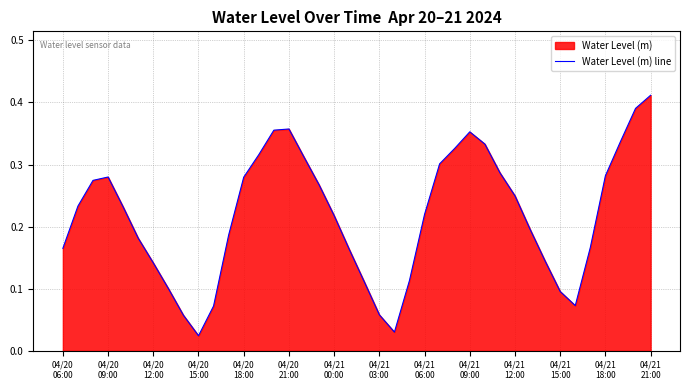

How many points are lower than both their immediate neighbors (excluding endpoints)?

3